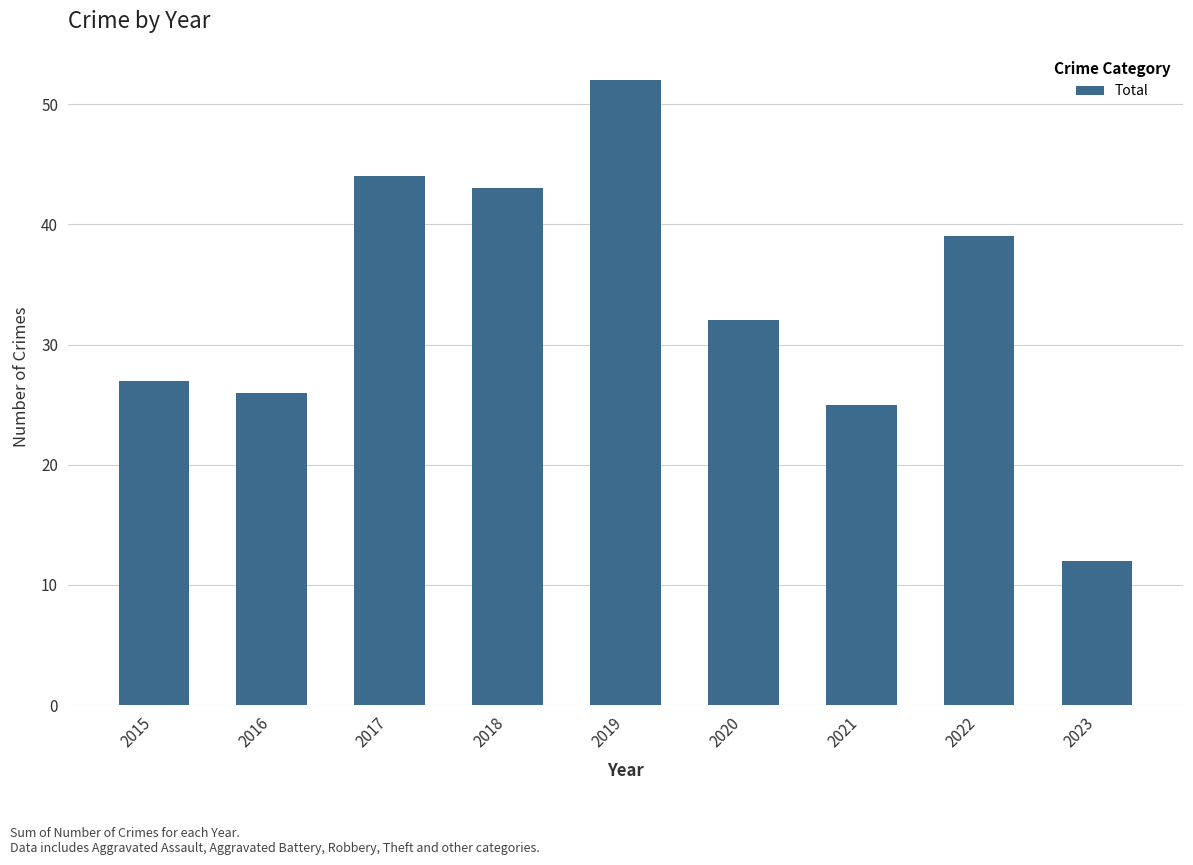

How many bars are there in total?

9